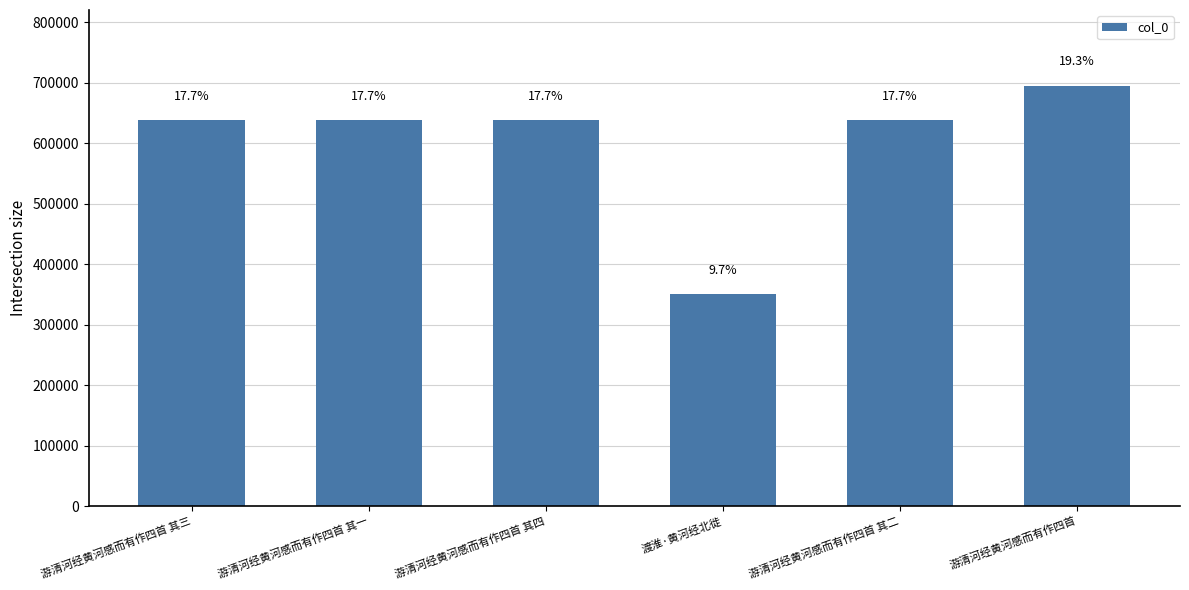

What is the change in value from 游清河经黄河感而有作四首 其三 to 游清河经黄河感而有作四首 其四?

+1